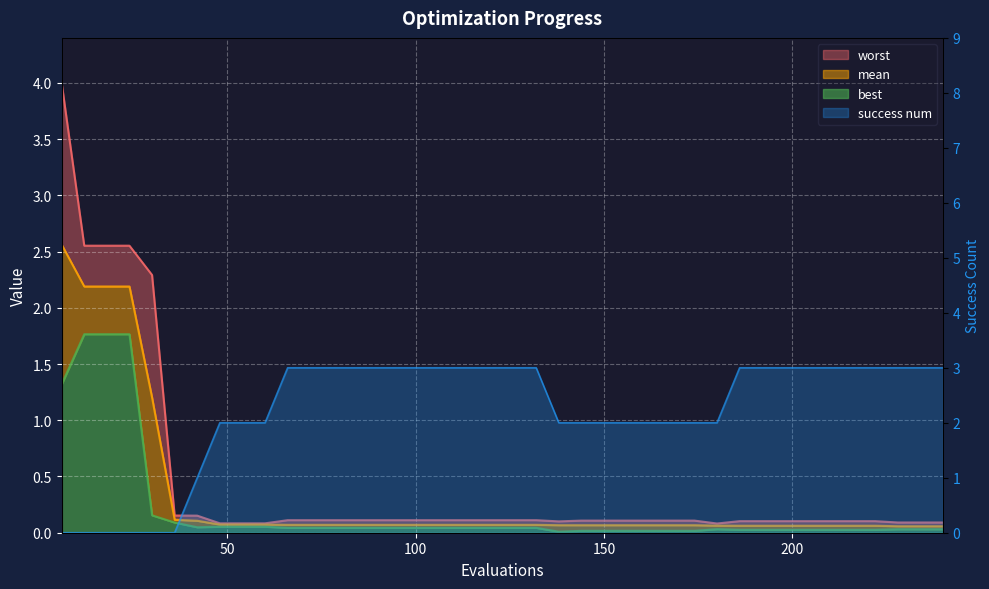

True or false: mean has a value of 0.0 at 120.

False